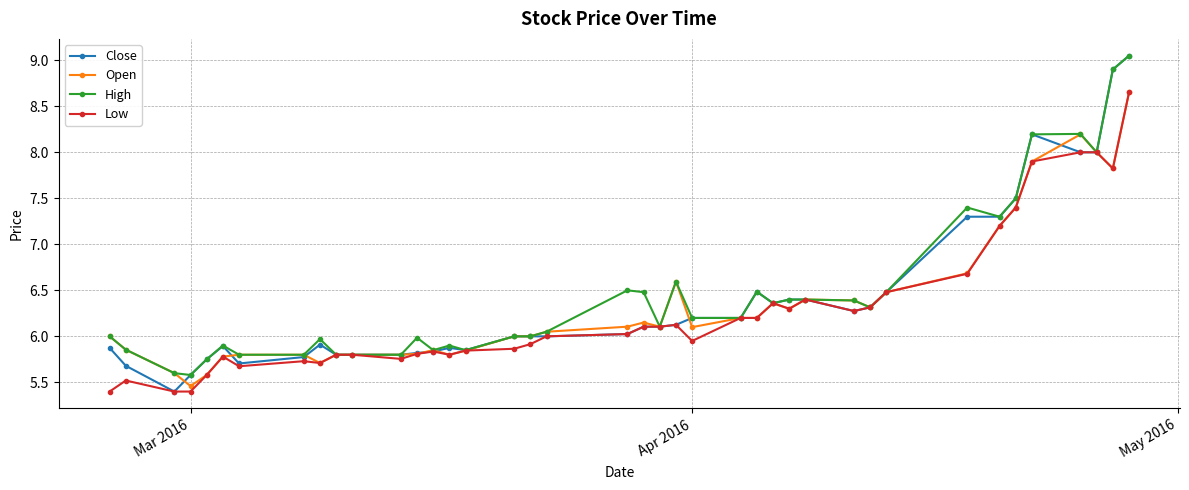

Rank the series by their average value, from lowest to highest.

Low, Open, Close, High